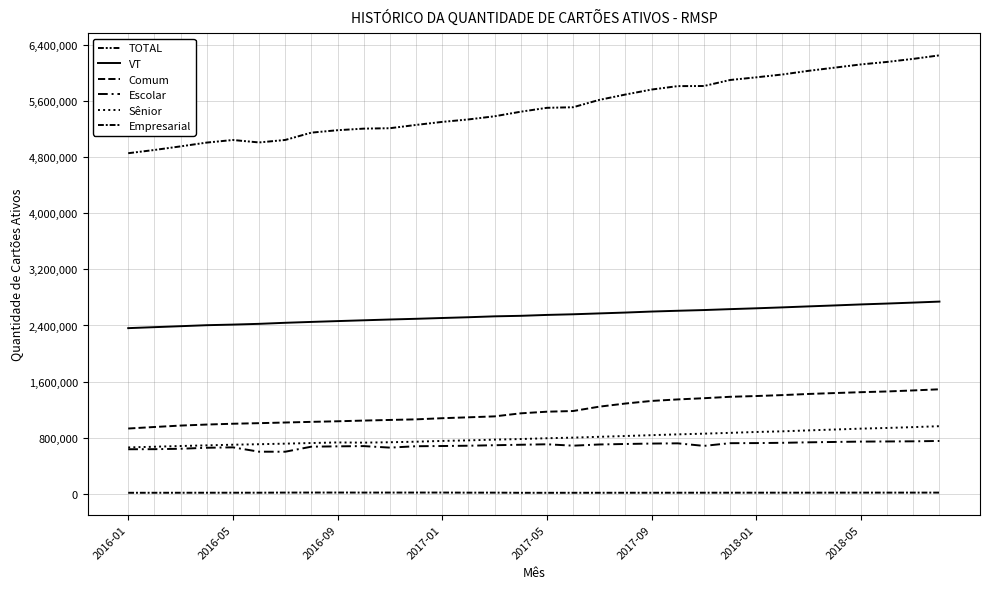

Where is the first local minimum for Empresarial?

9